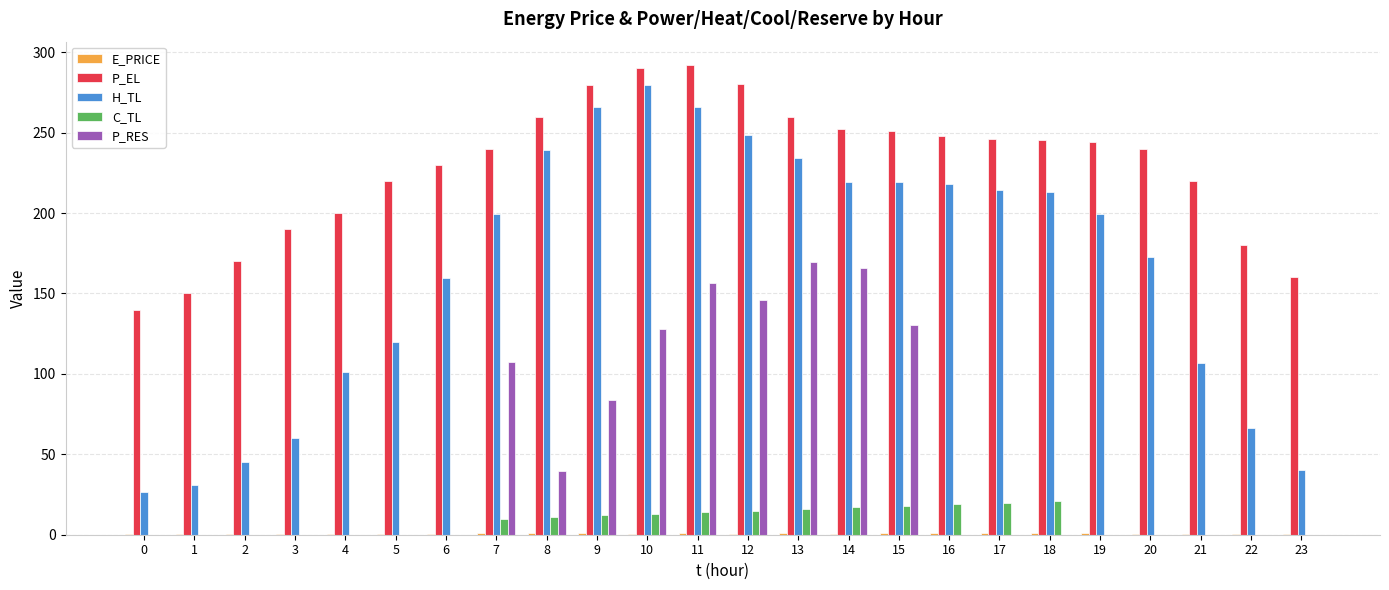

What is the sum of all P_RES values?

1126.8